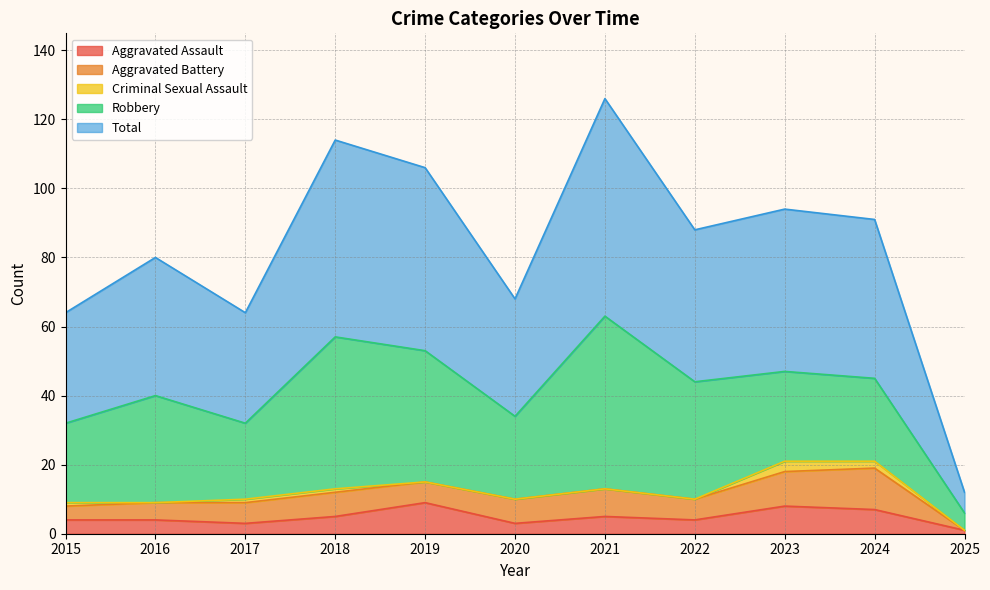

What is the sum of the Aggravated Battery values at 2022 and 2018?

13